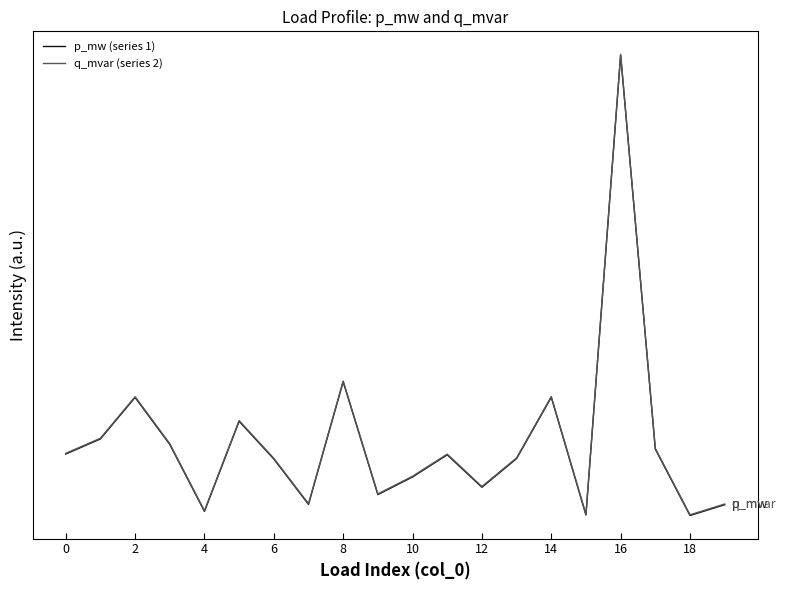

Which series has the largest range (max minus min)?

p_mw (series 1)